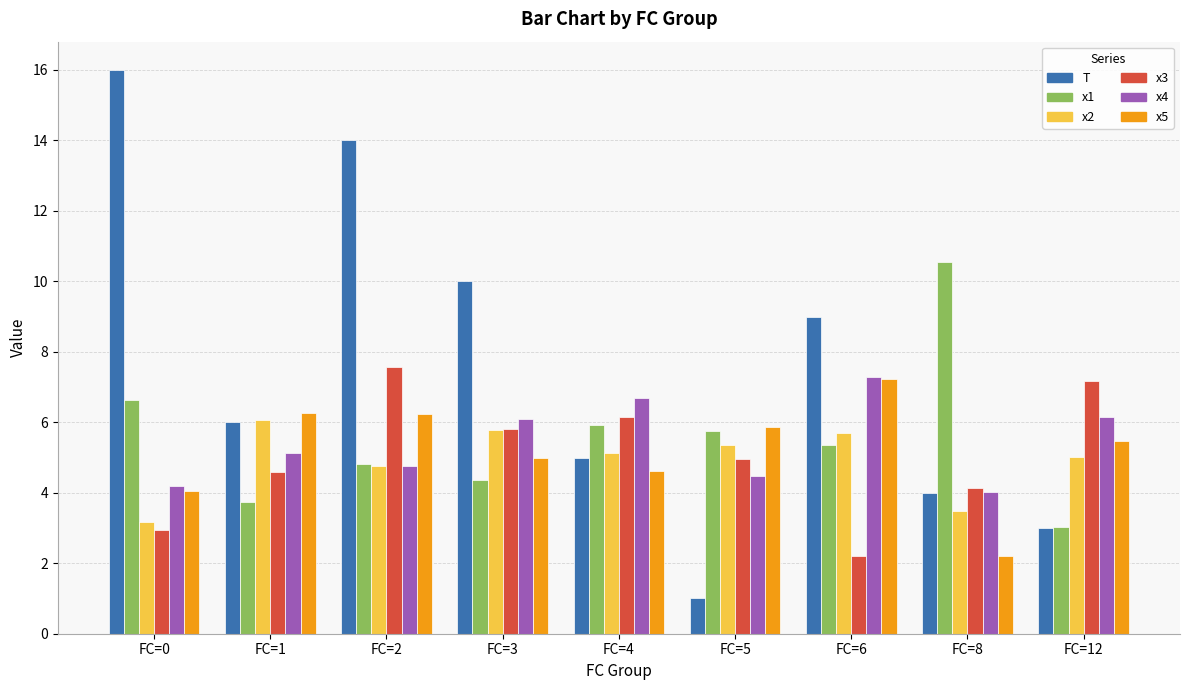

What is the sum of the x3 values at FC=6 and FC=0?

5.1